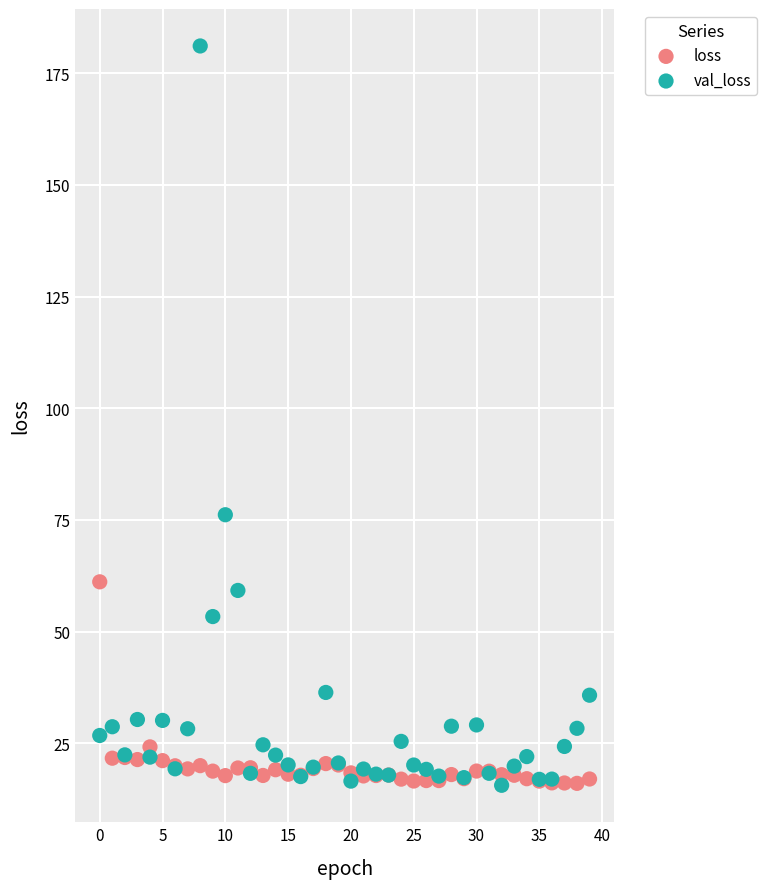

Which series reaches the maximum Y coordinate?

val_loss